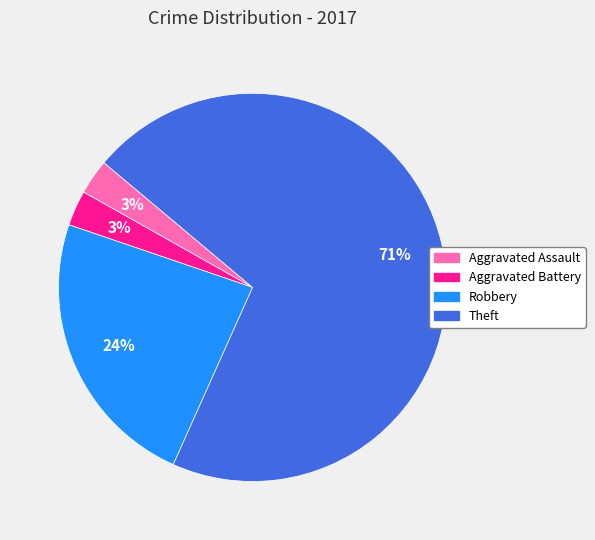

What is the largest slice in the pie chart?

Theft